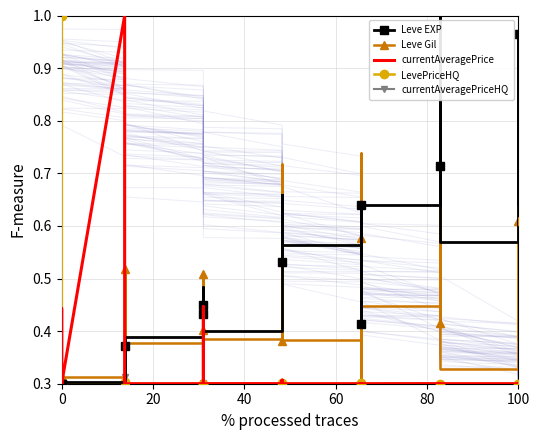

What is the minimum value shown in the chart?

0.3